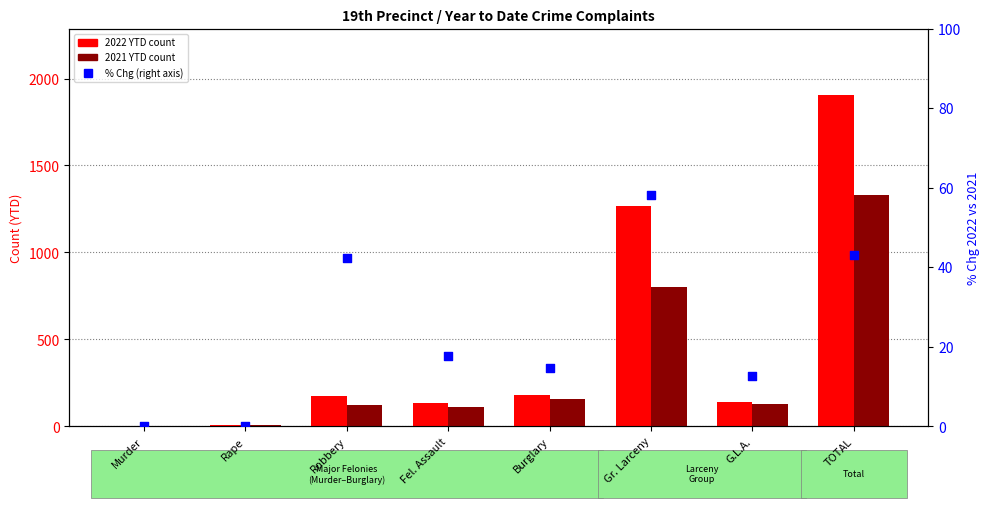

Which series has the largest total across all categories?

2022 YTD